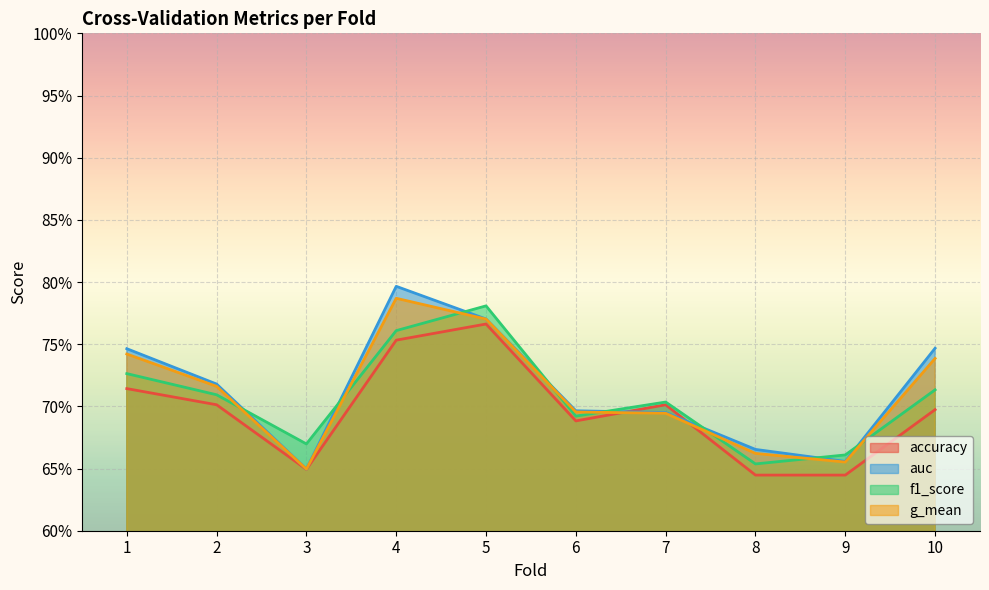

Which series changed the most between 3 and 6?

auc